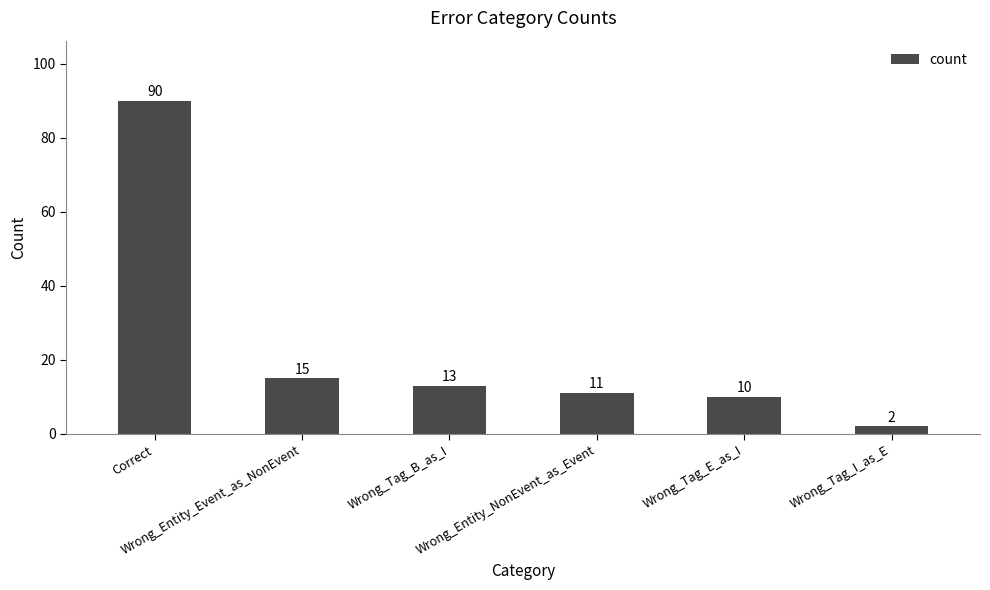

Reading left to right, list all the values displayed in this chart.

90	15	13	11	10	2